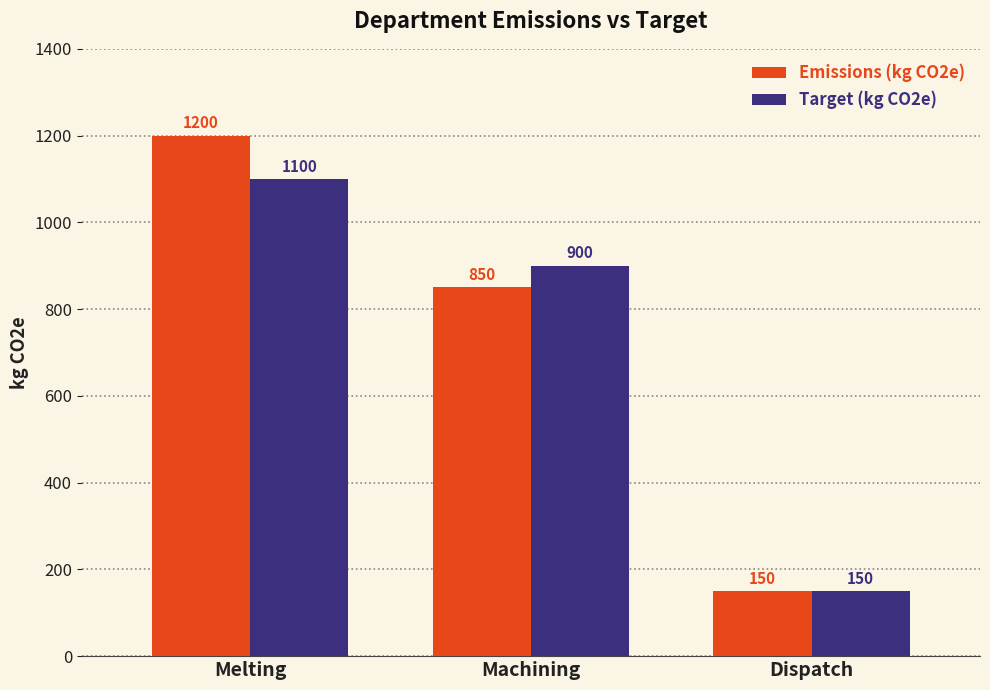

What is the difference between the highest and lowest values at Melting?

100